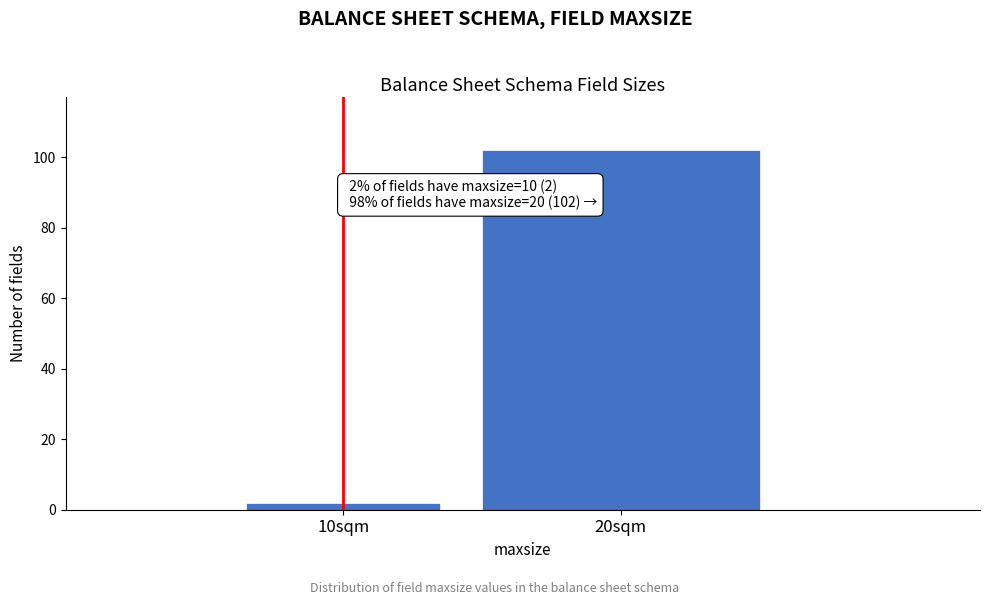

Reading left to right, extract all data points from this chart.

10sqm=2	20sqm=102